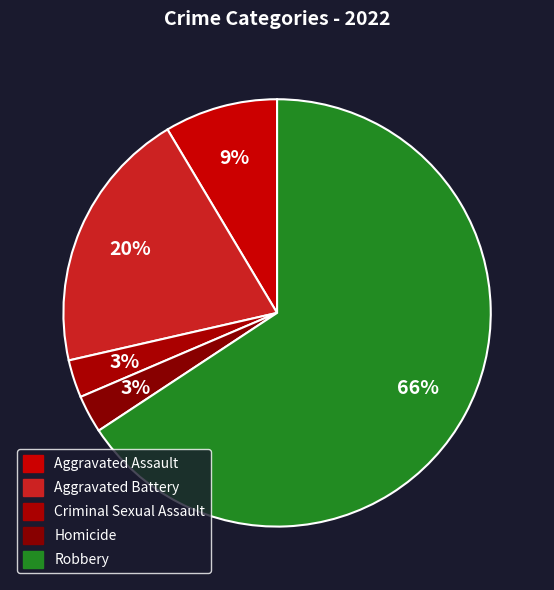

Combined, what portion of the pie is Homicide and Aggravated Battery?

22.9%